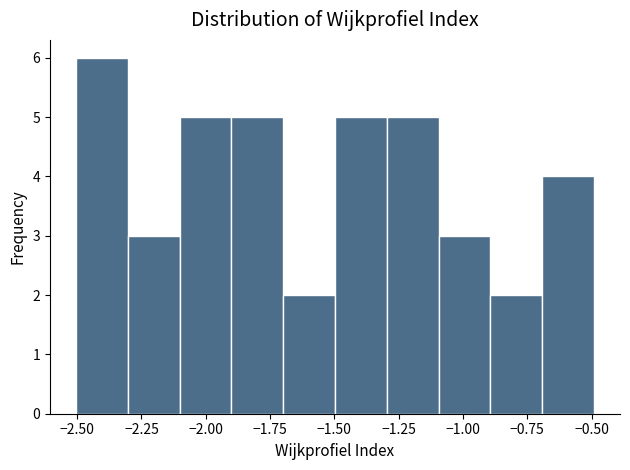

Which range on the x-axis has the tallest bar?

-2.5 to -2.3